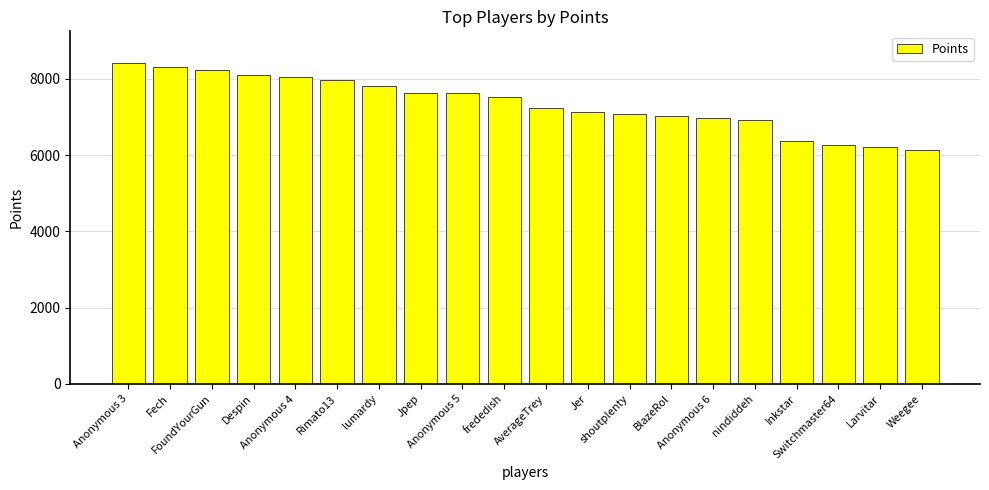

What is the change in value from Rimato13 to BlazeRol?

-933